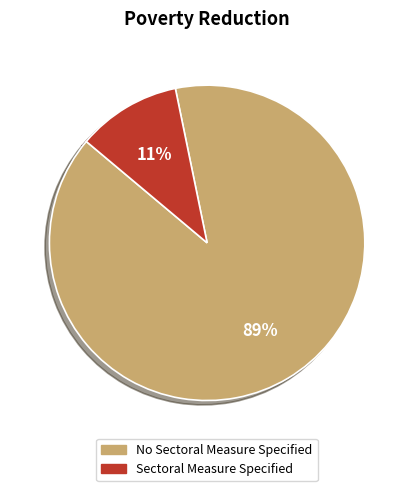

Does Sectoral Measure Specified account for over 50% of the chart?

No